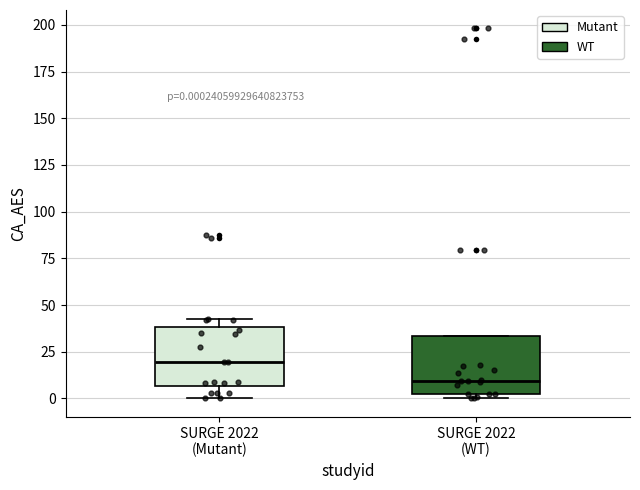

Which box's median line is the highest?

SURGE 2022 (Mutant)